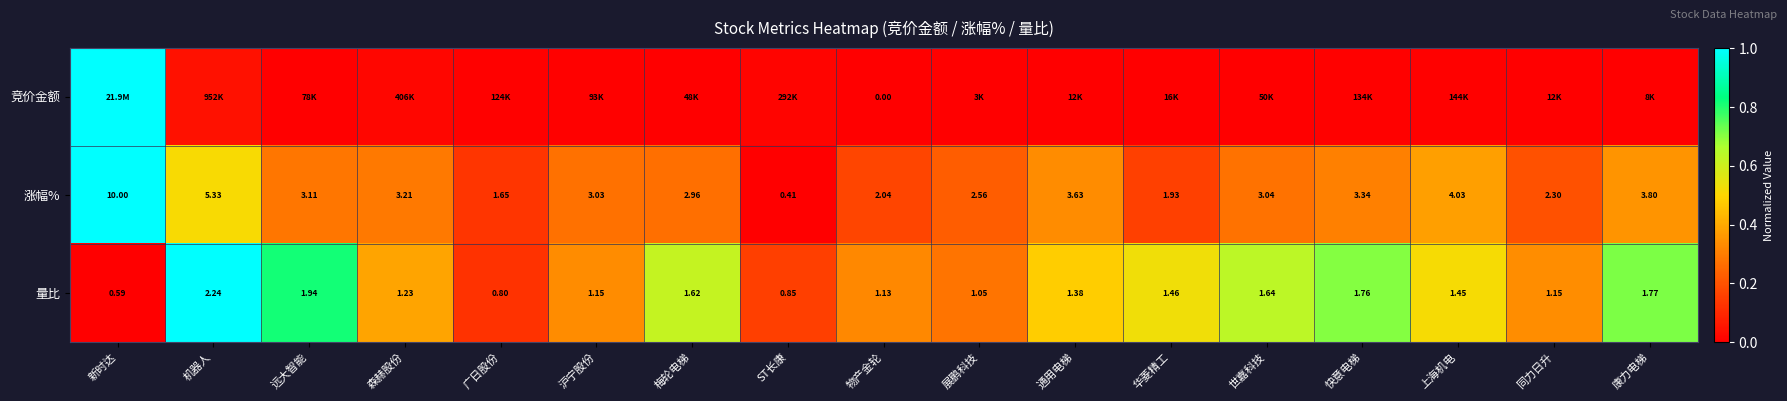

At which label does 涨幅% reach its peak?

新时达